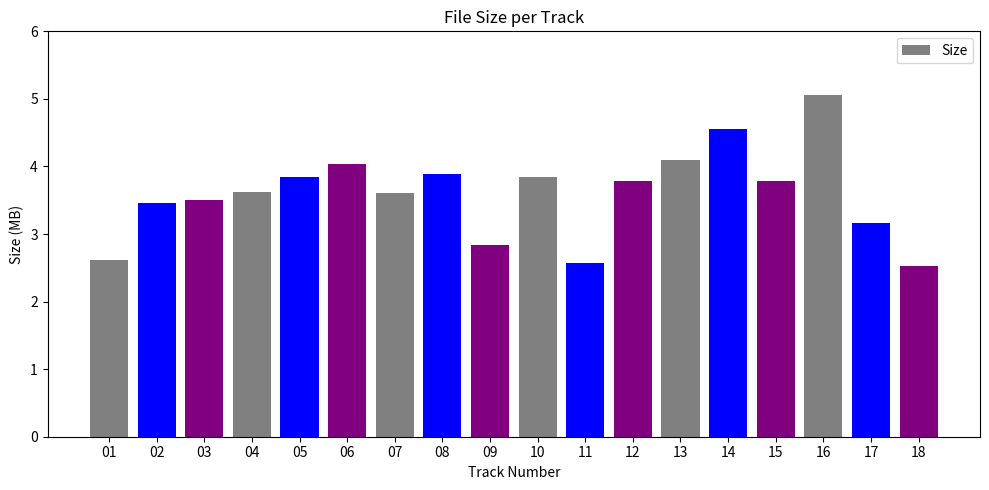

What is the value of the 6th bar from the left?

4.0